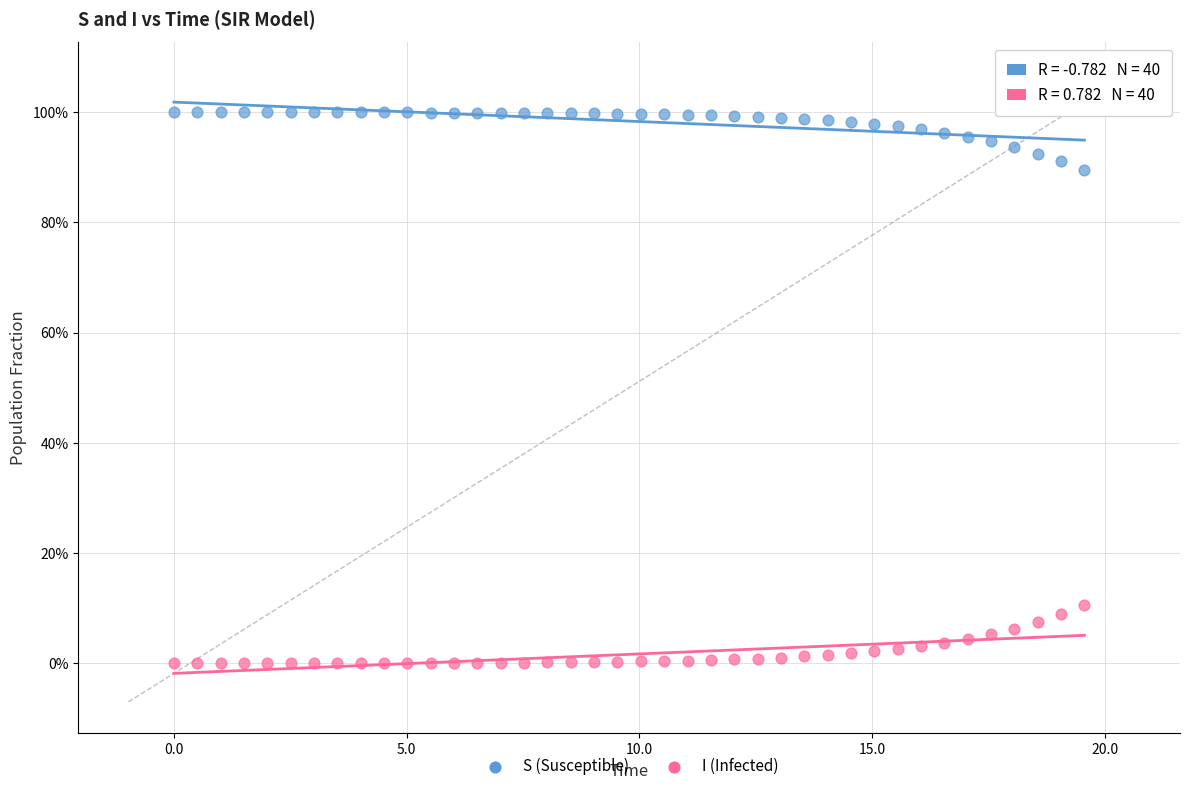

Which series contains the lowest Y value?

I (Infected)